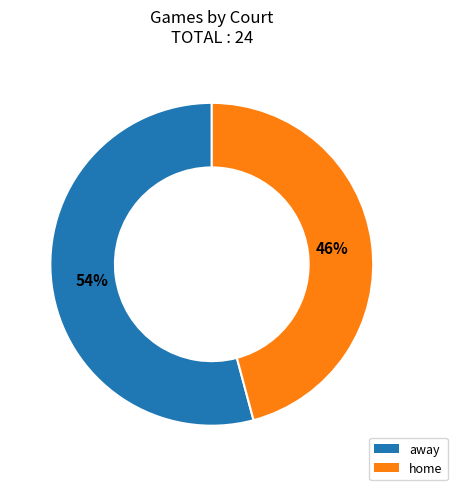

Approximately how many times larger is the value at away compared to home?

1.2